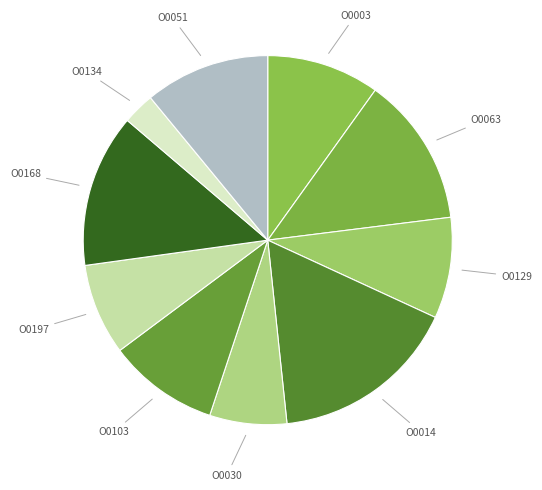

Which category has the smallest portion of the pie?

O0134